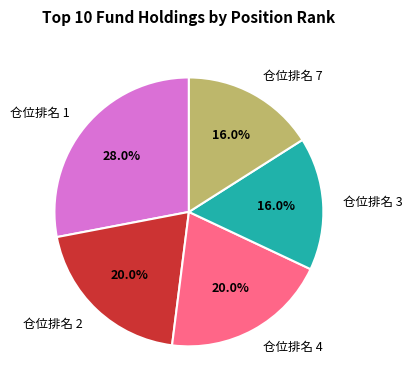

Which category has the biggest portion of the pie?

仓位排名 1